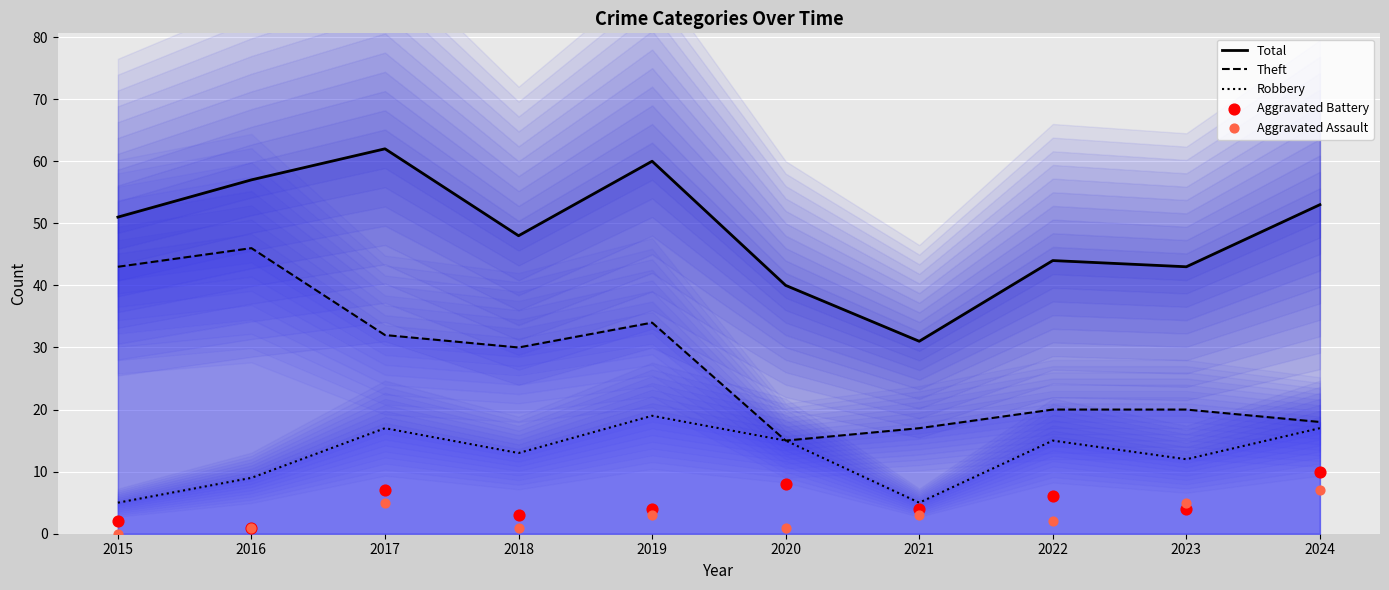

Which series contains the highest Y value?

Total